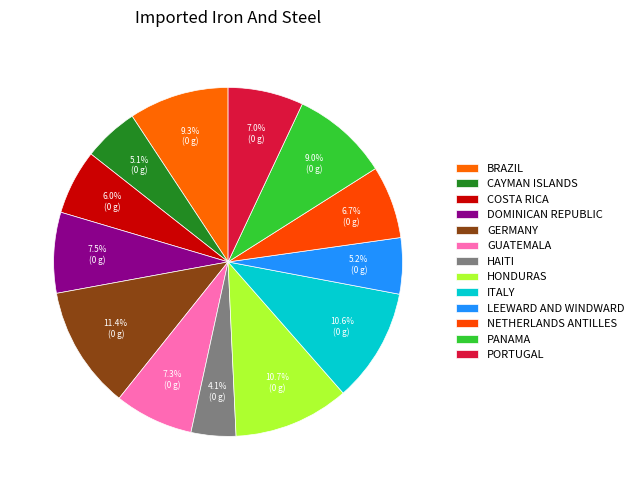

How many segments does this pie chart have?

13